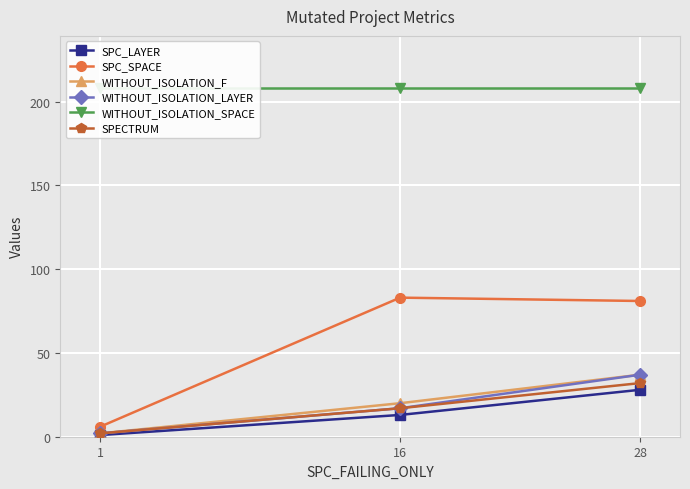

Does the chart display data point markers on the line(s)?

Yes